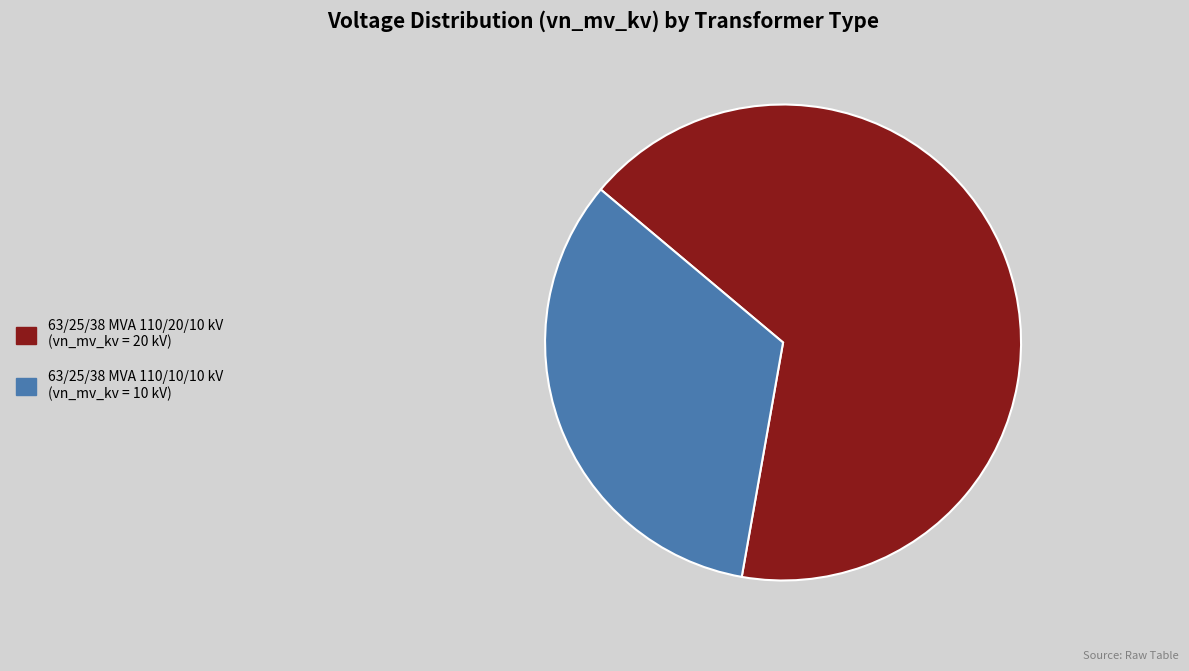

Count the number of slices in the pie.

2